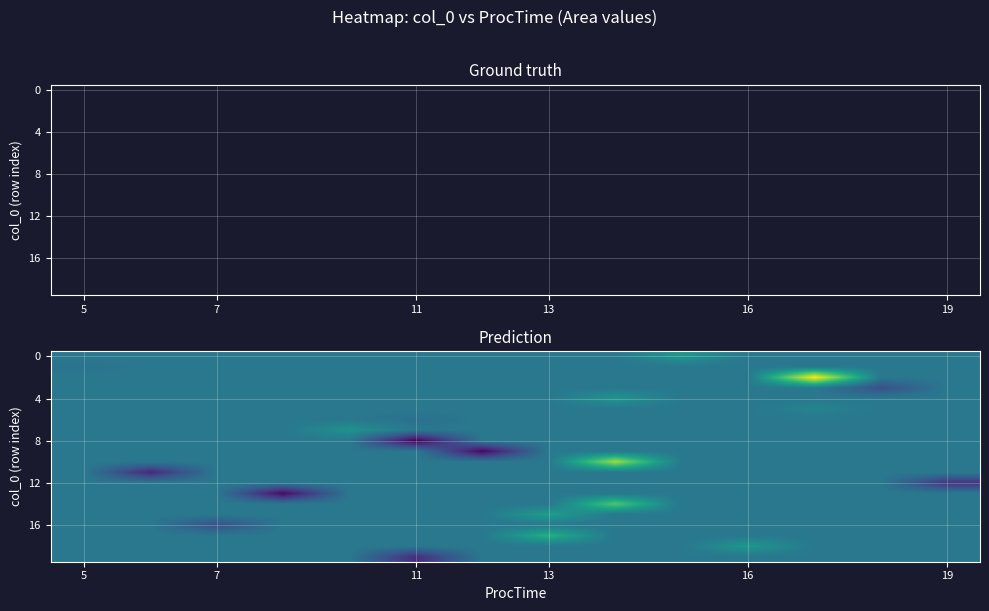

What is the maximum value shown in the chart?

92.1